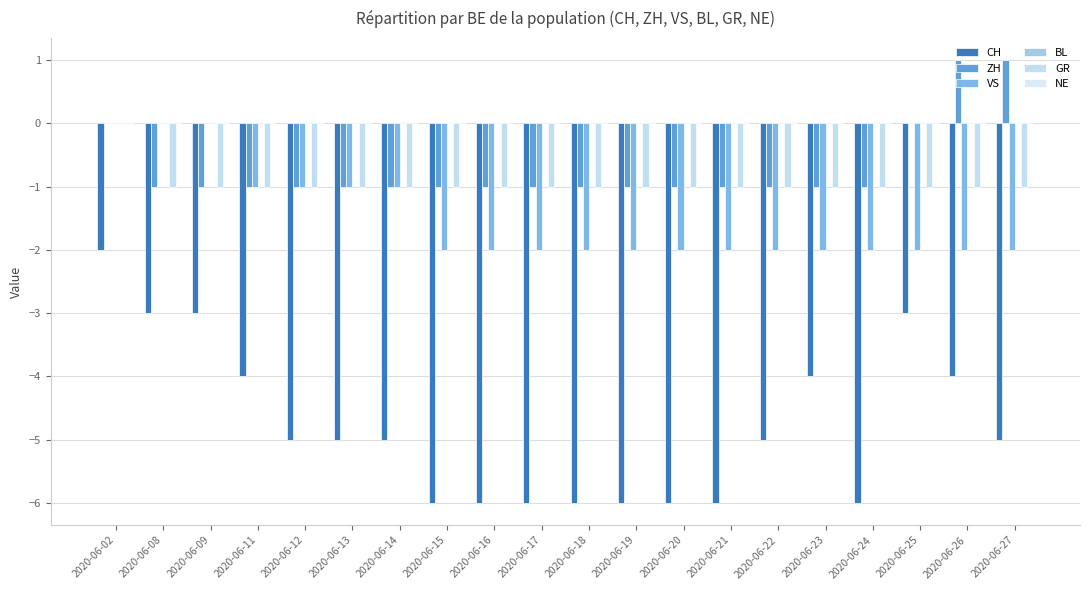

What is the average value of the VS series?

-2